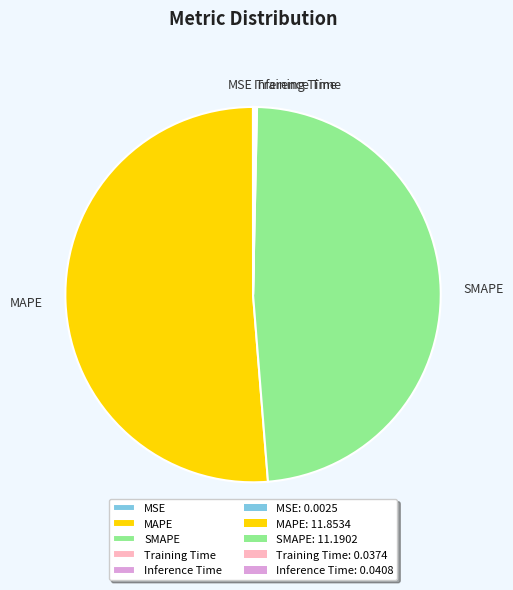

What is the largest slice in the pie chart?

MAPE